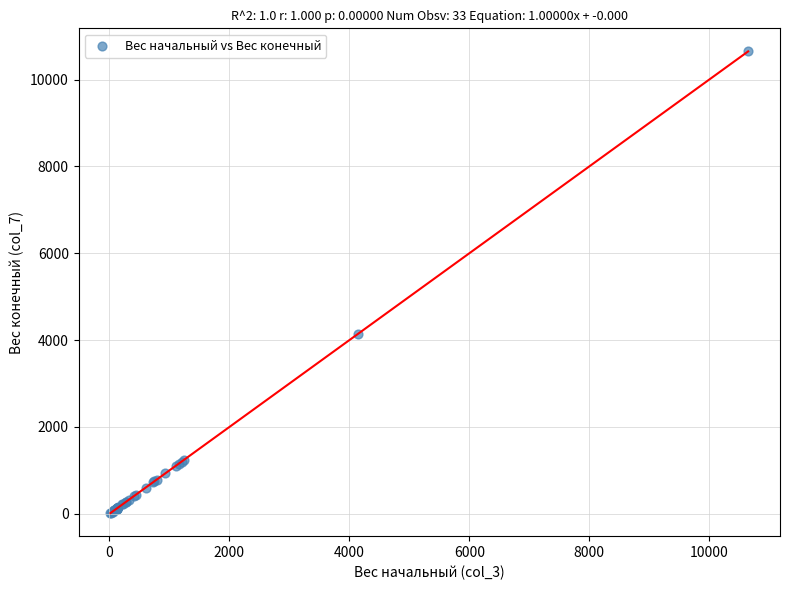

What Y value in the scatter plot is closest to 5333?

4148